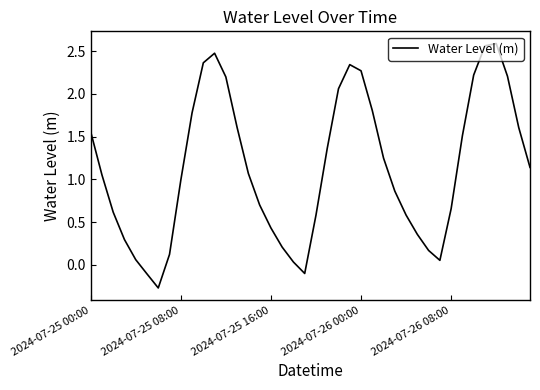

What is the sum of all values?

45.3